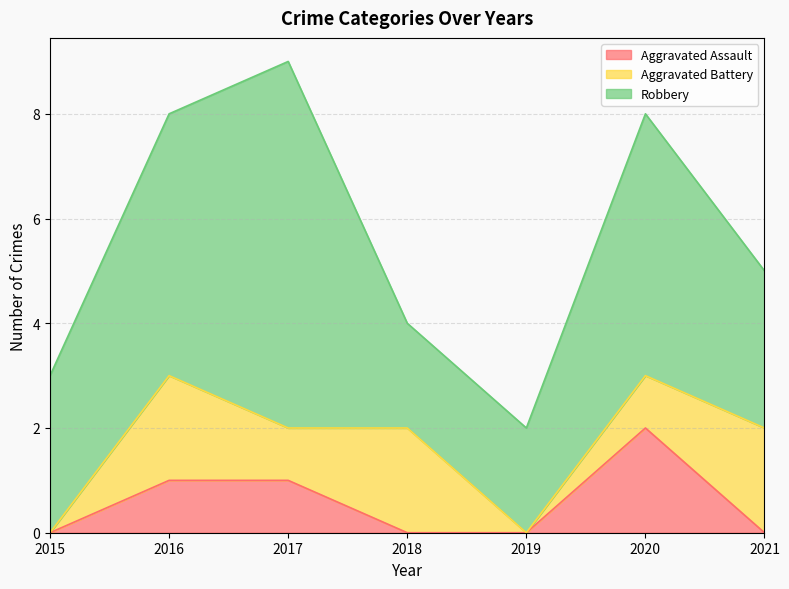

The Aggravated Assault series shows 0 at 2015. True or false?

True